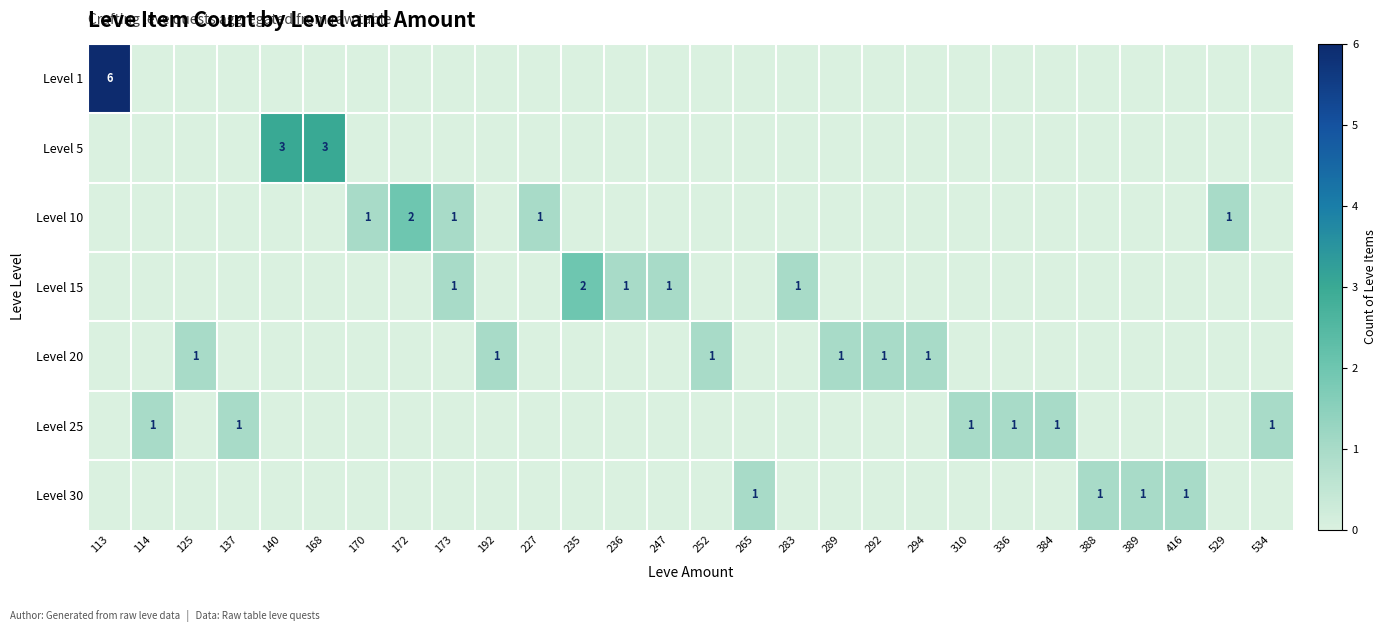

The Level 20 series shows 2 at 192. True or false?

False